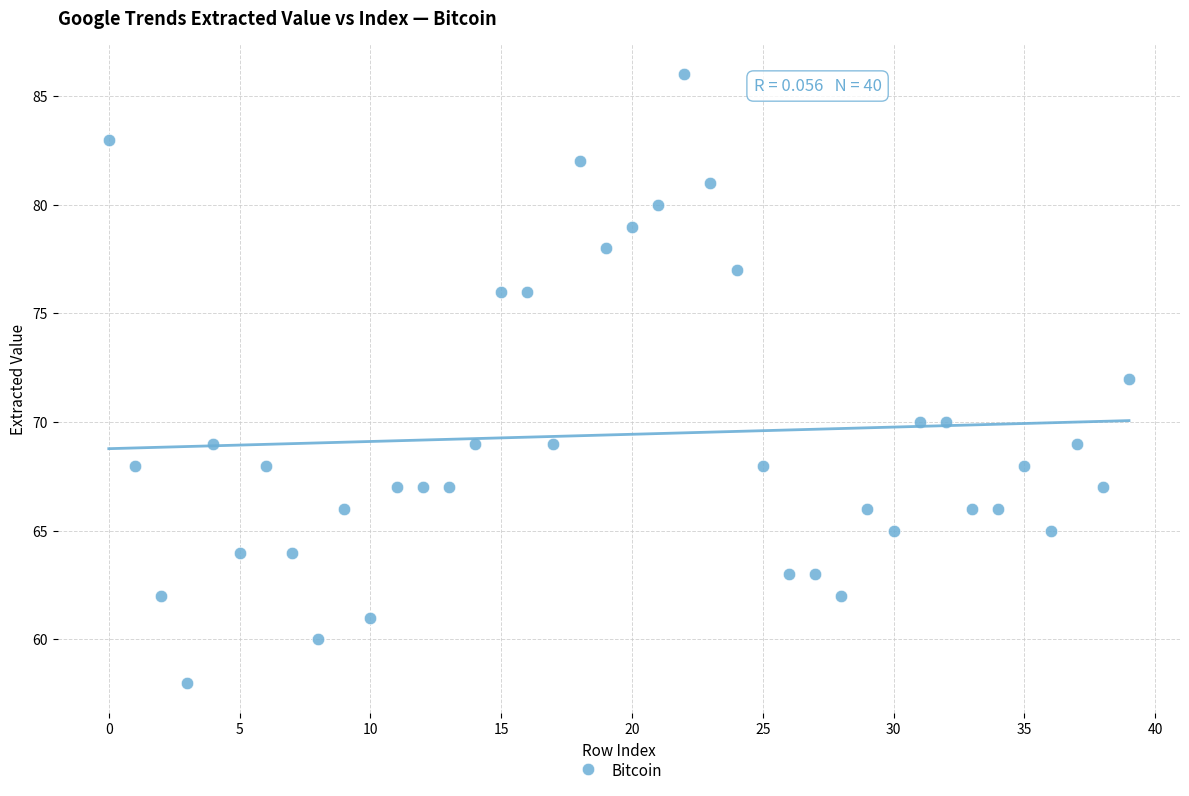

What is the range of Y values (max minus min)?

28